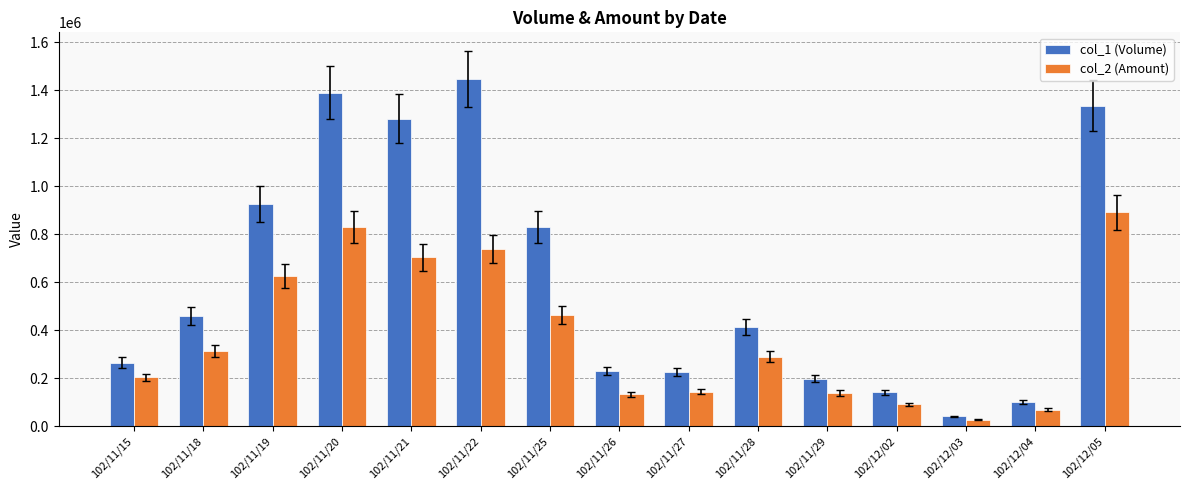

Which series has the largest range (max minus min)?

col_1 (Volume)